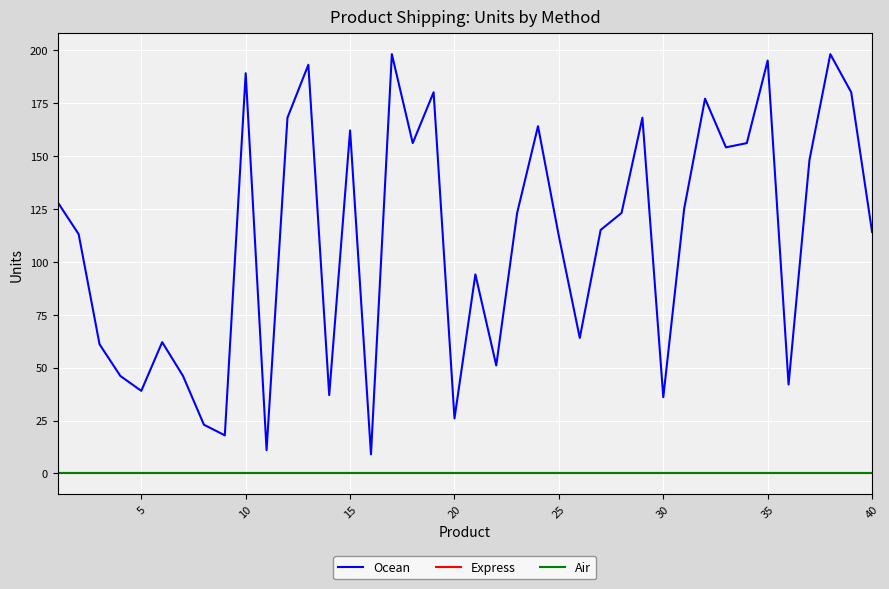

What is the greatest value displayed?

198